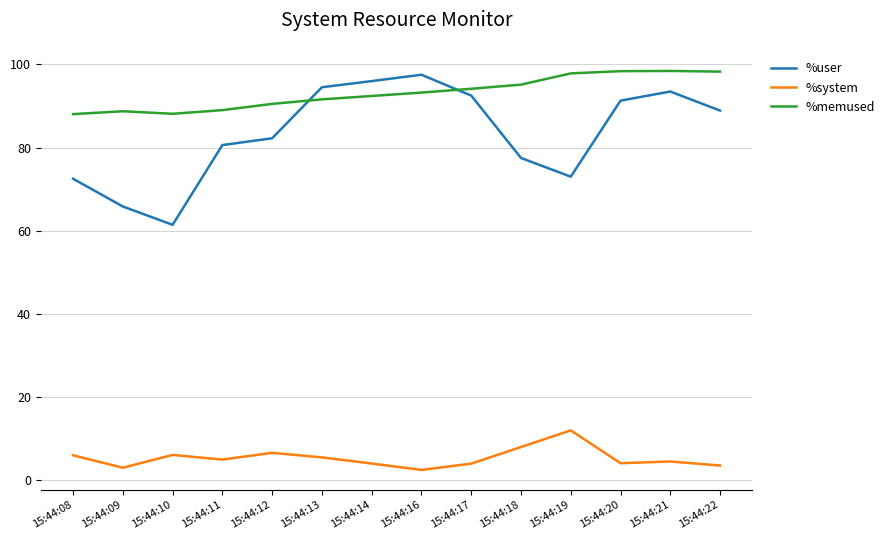

Is it true that %system equals 3.3 at 15:44:18?

False